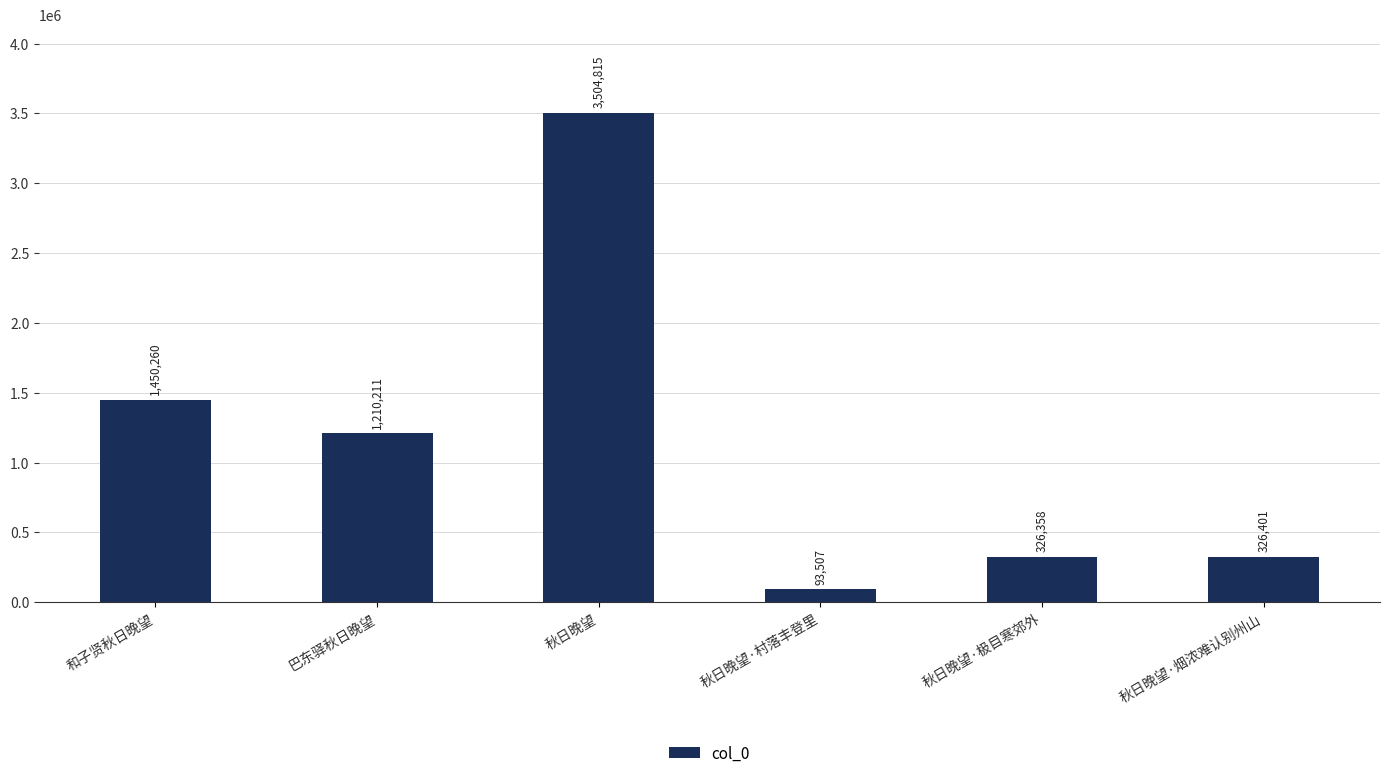

True or false: the data shows 1994376 at 巴东驿秋日晚望.

False